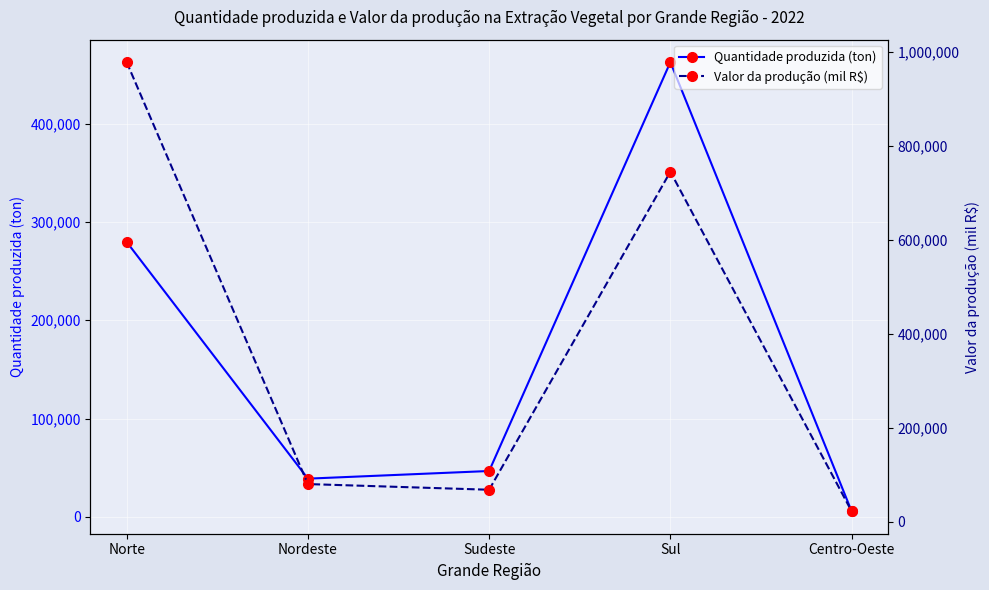

What is the total value across all series at Sudeste?

114850